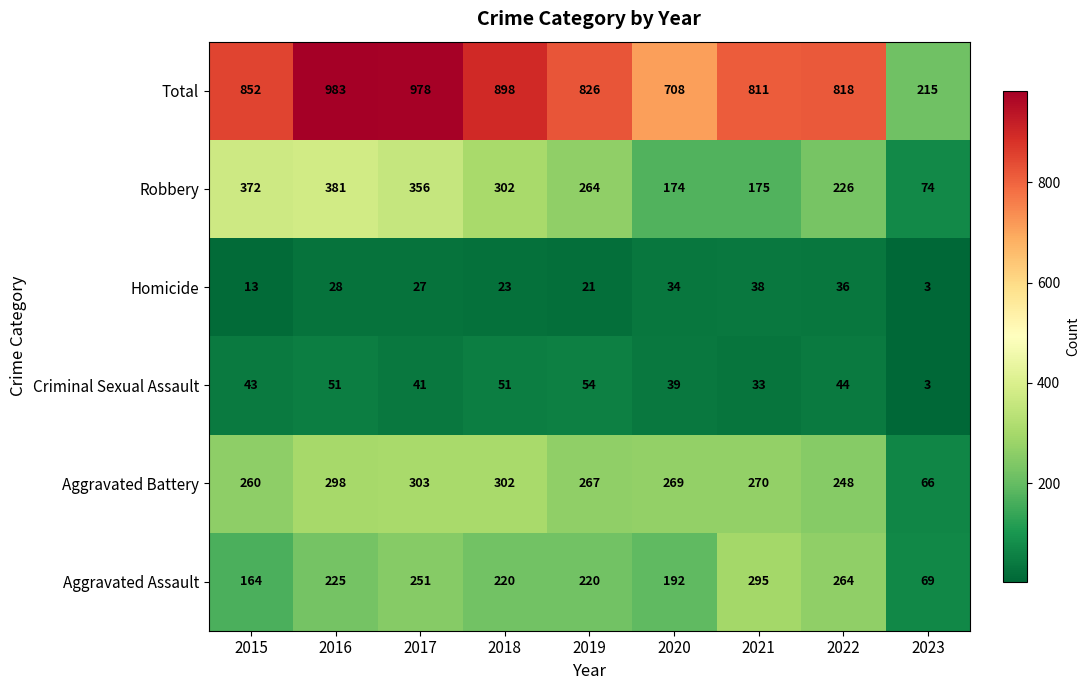

The value of Total at 2015 is 852. True or false?

True